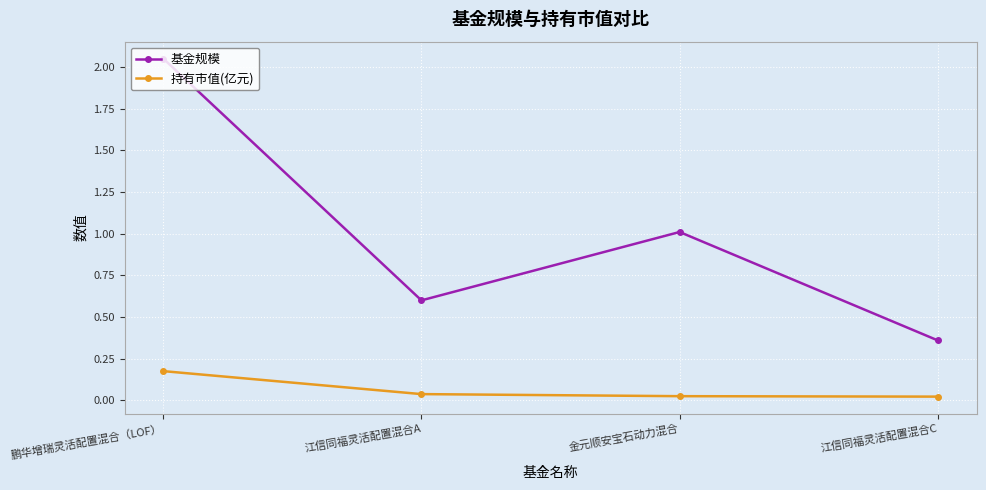

True or false: 持有市值(亿元) has a value of 0.1 at 鹏华增瑞灵活配置混合（LOF）.

False